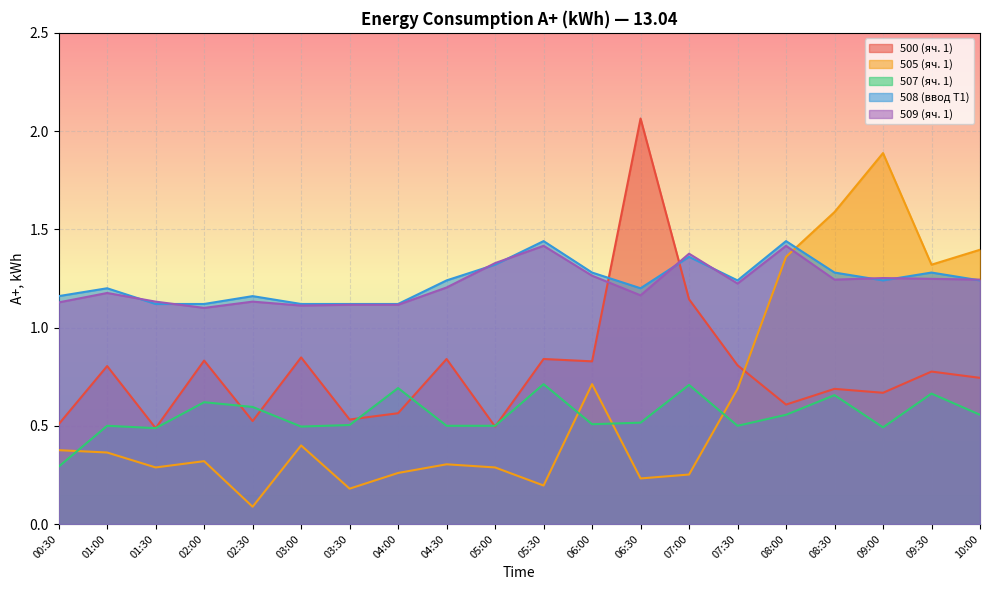

What are all the series names shown in the legend?

500 (яч. 1), 505 (яч. 1), 507 (яч. 1), 508 (ввод Т1), 509 (яч. 1)